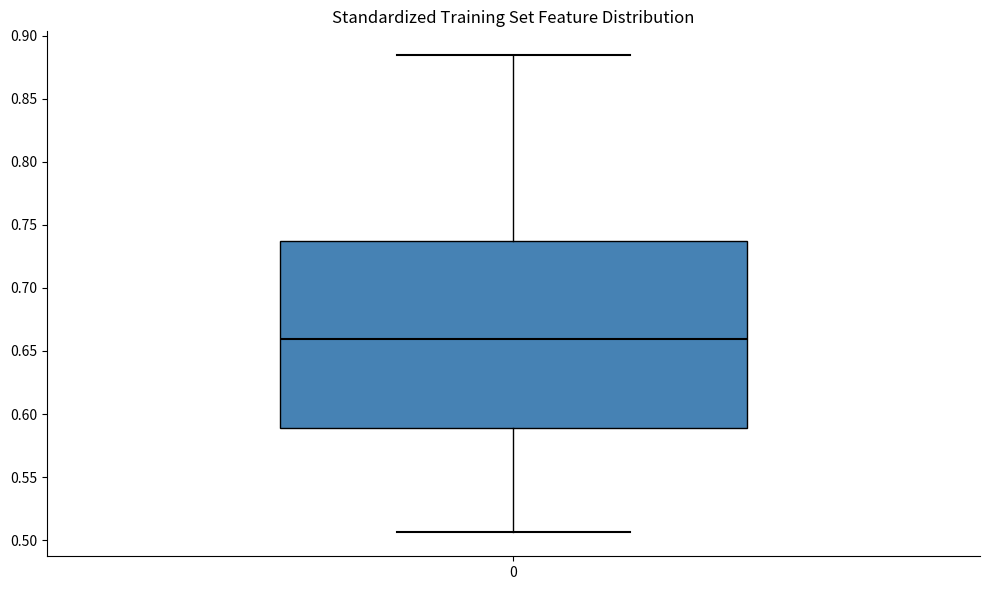

Read this box plot against the y-axis: the position of the median line, the range covered by the box, and the ends of both whiskers. The values are not printed on the chart, so give them approximately, as read against the axis.

median 0.660, box 0.590 to 0.735, whiskers 0.505 to 0.885